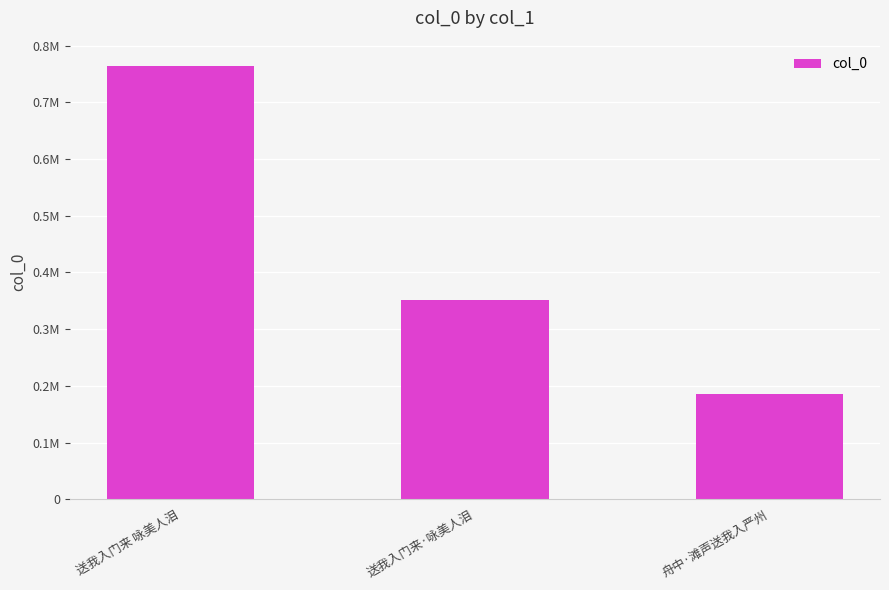

Does the chart contain any negative values?

No